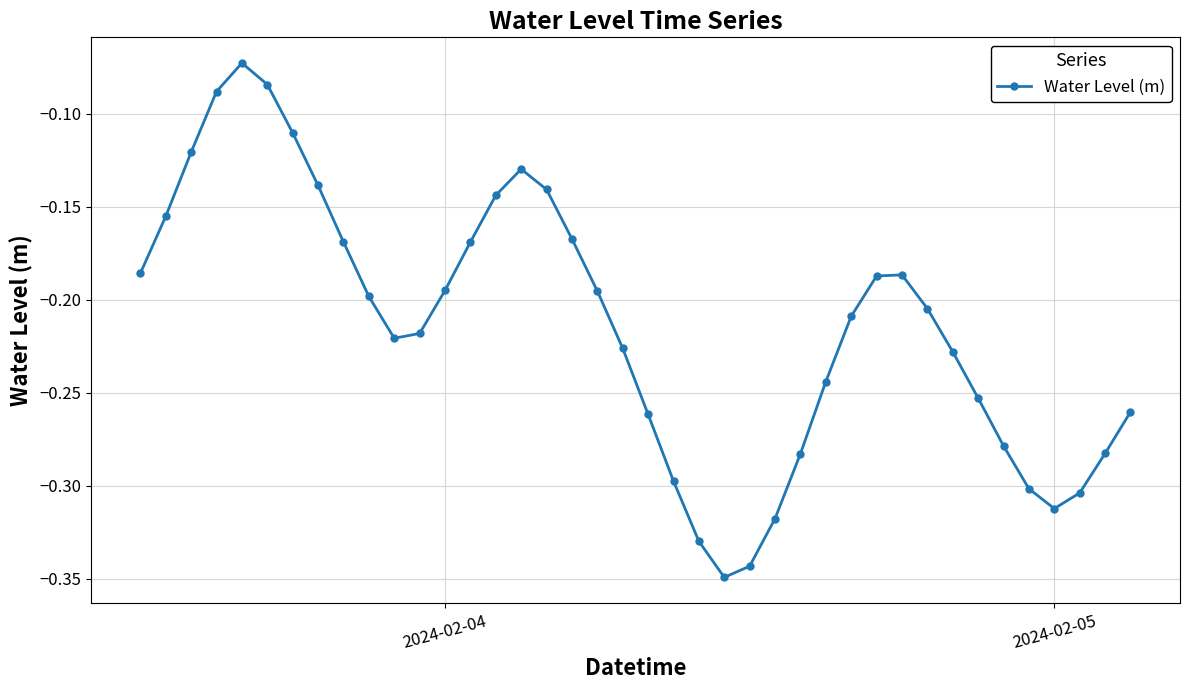

How many lines are shown in the chart?

1